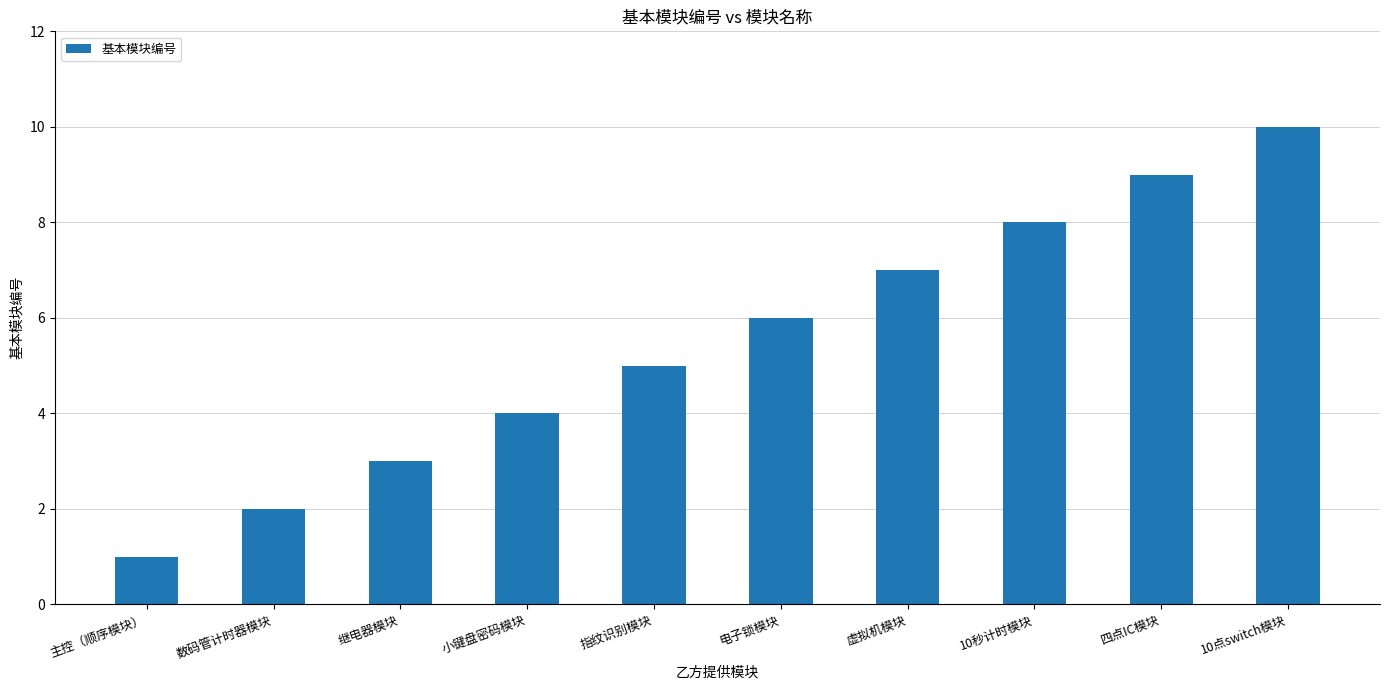

At which category does the chart reach its peak across all series?

10点switch模块